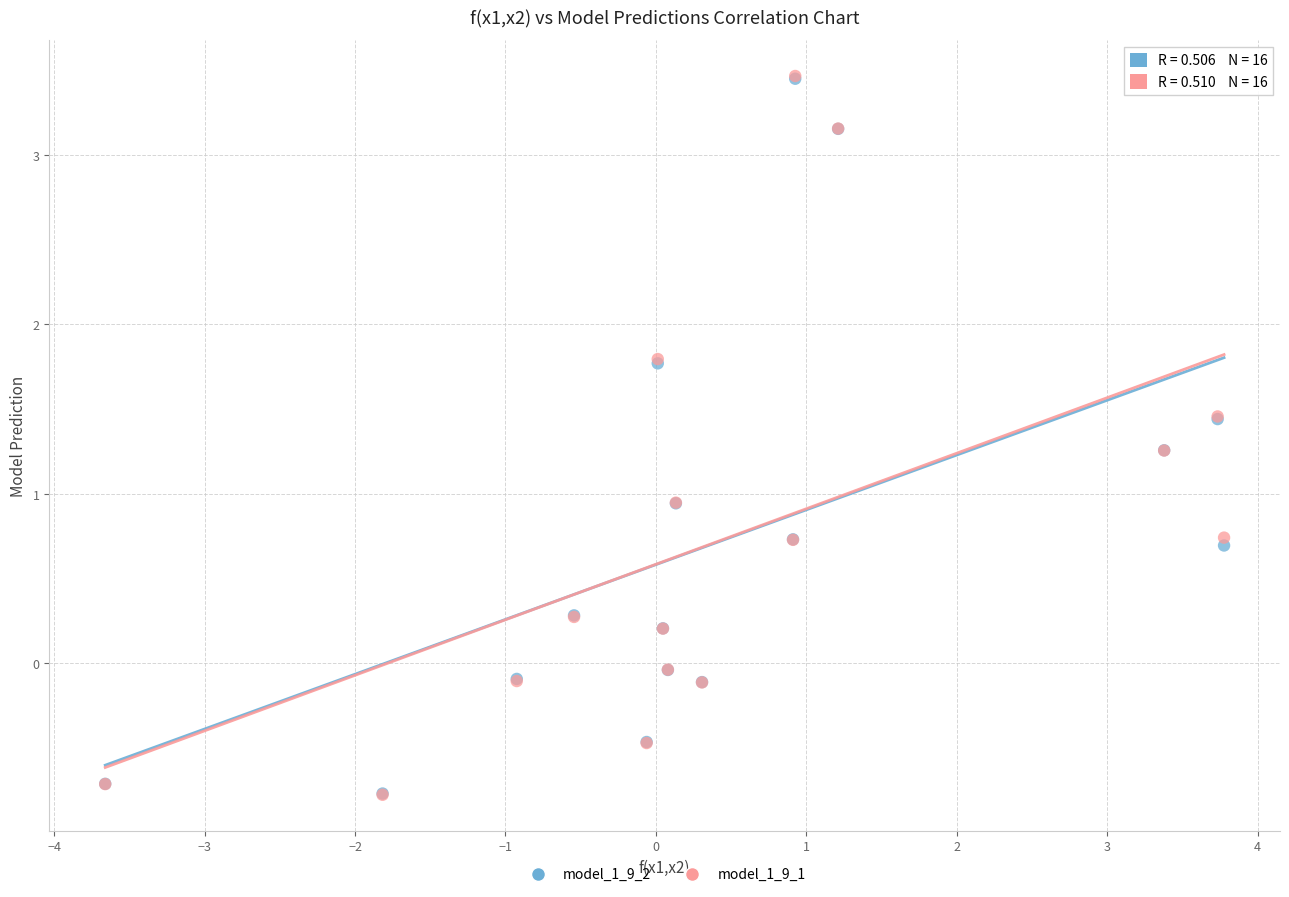

What are all the series names shown in the legend?

model_1_9_2, model_1_9_1